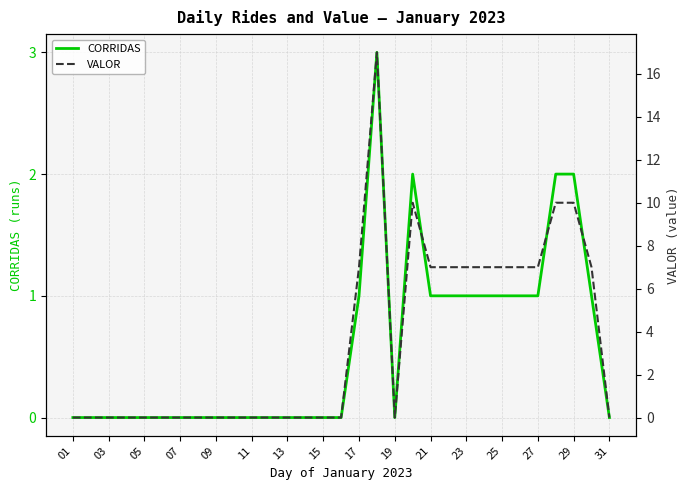

True or false: CORRIDAS and VALOR intersect in this chart.

False